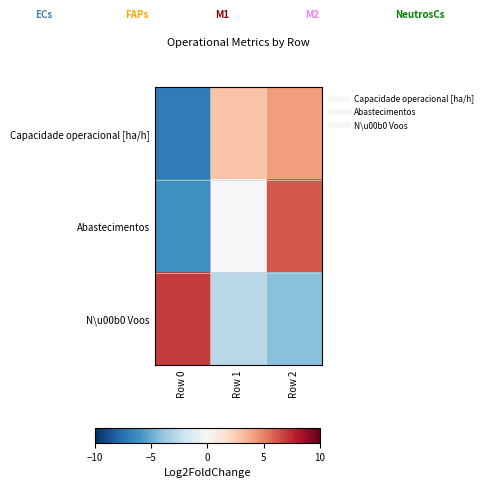

Reading left to right, transcribe all the data shown in this chart.

Capacidade operacional [ha/h]: Row 0=-7.0	Row 1=2.8	Row 2=4.2
Abastecimentos: Row 0=-6.1	Row 1=0.0	Row 2=6.1
N\u00b0 Voos: Row 0=7.0	Row 1=-2.8	Row 2=-4.2